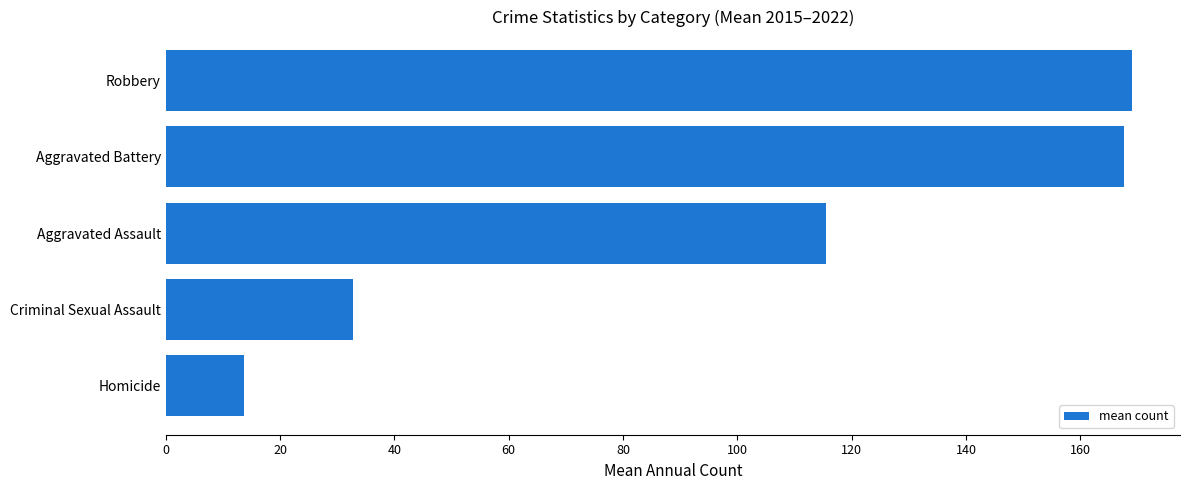

What is the difference between the maximum and minimum values?

155.4